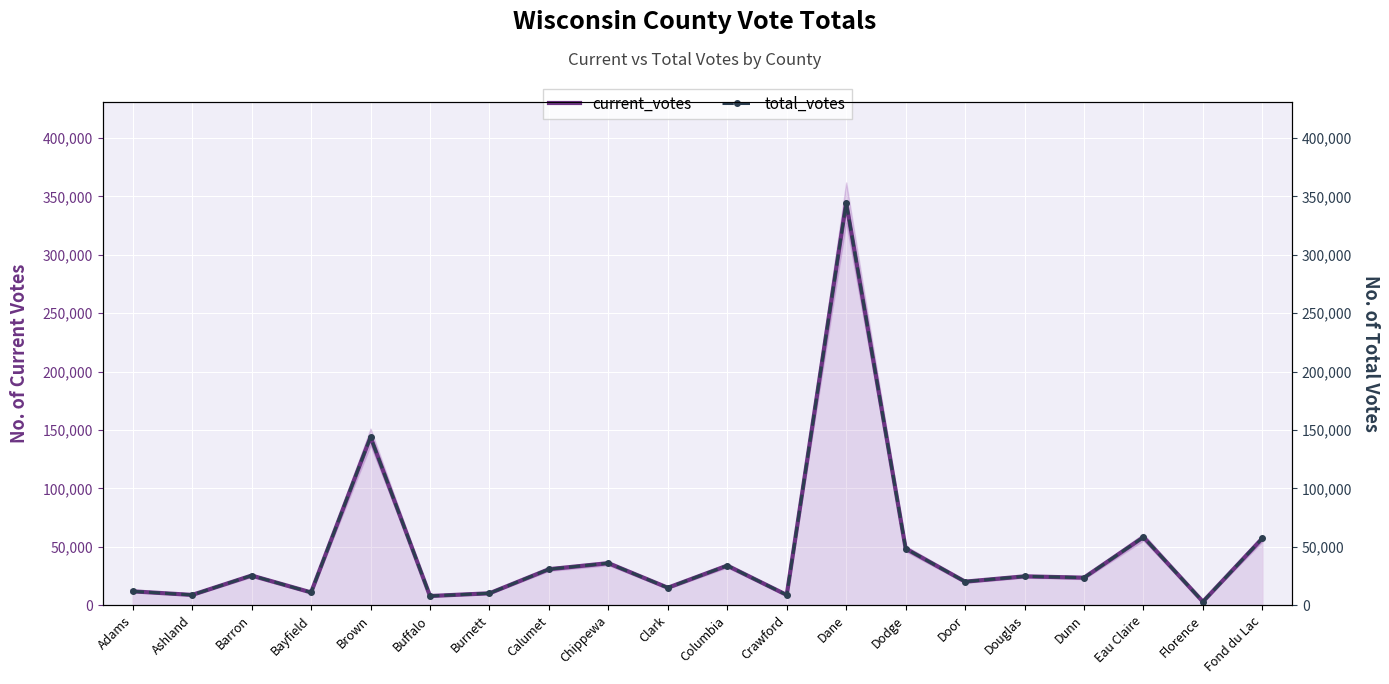

What is the sum of all total_votes values?

922960